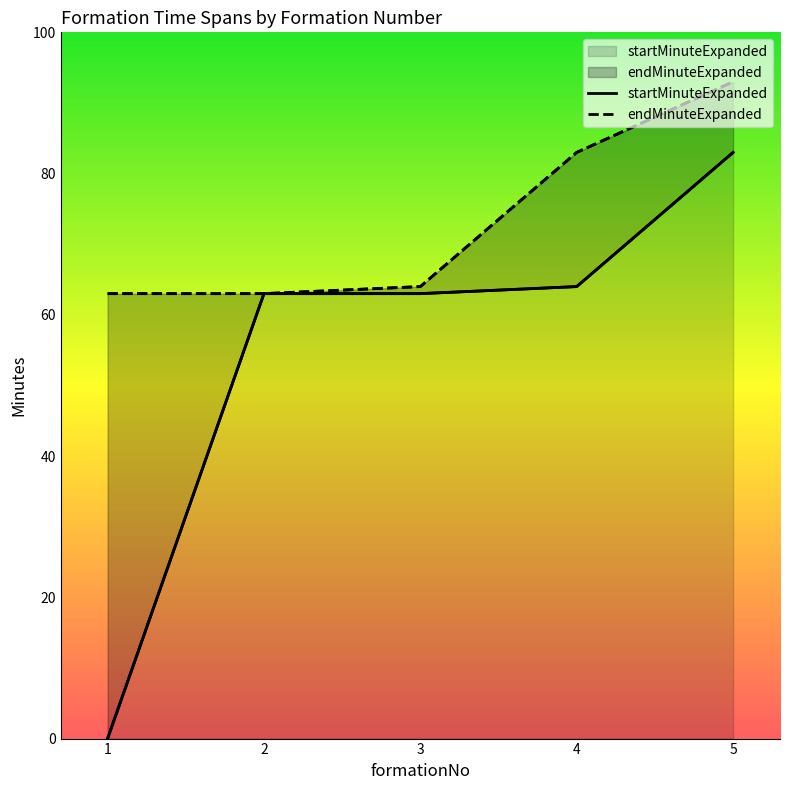

What value does the endMinuteExpanded series have at 4?

83